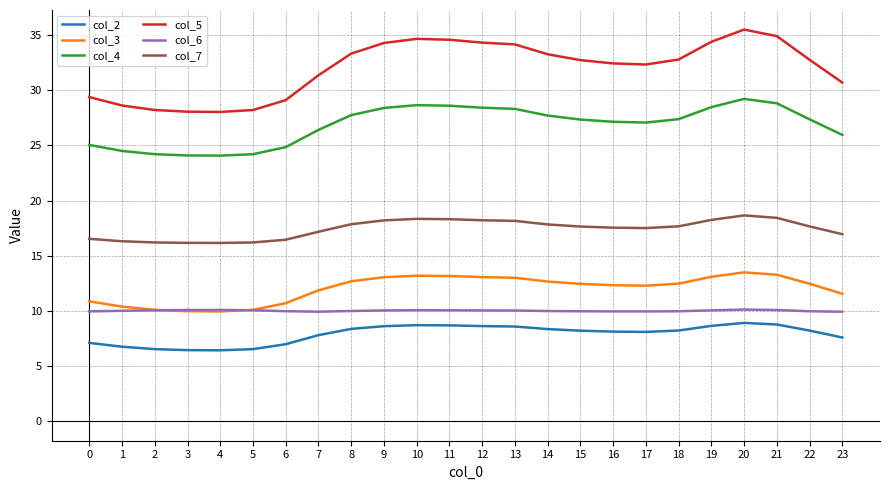

What is the highest value of the col_5 series?

35.5